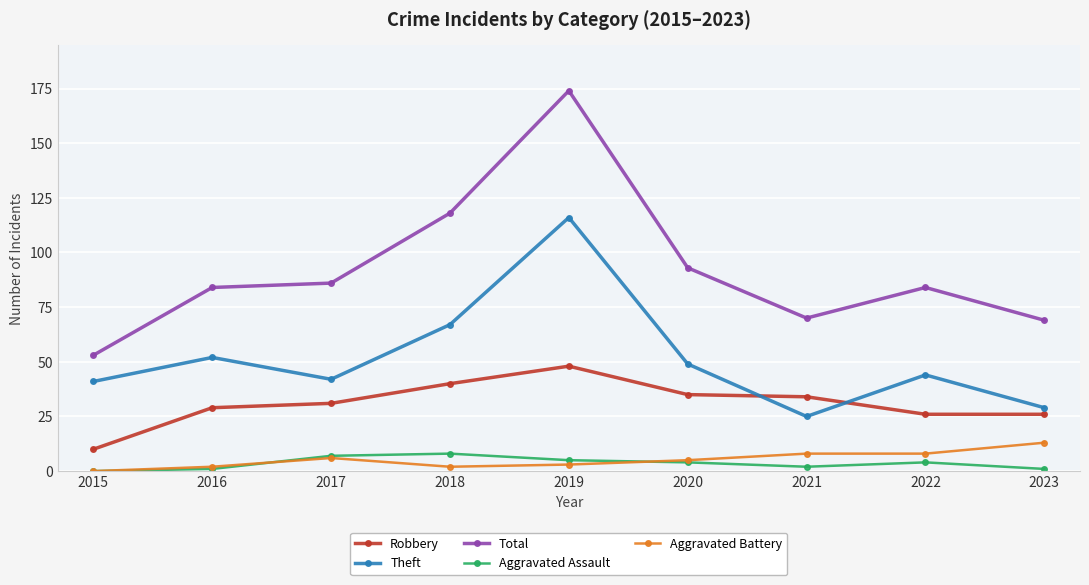

Where is Total nearest to the value 113?

2018